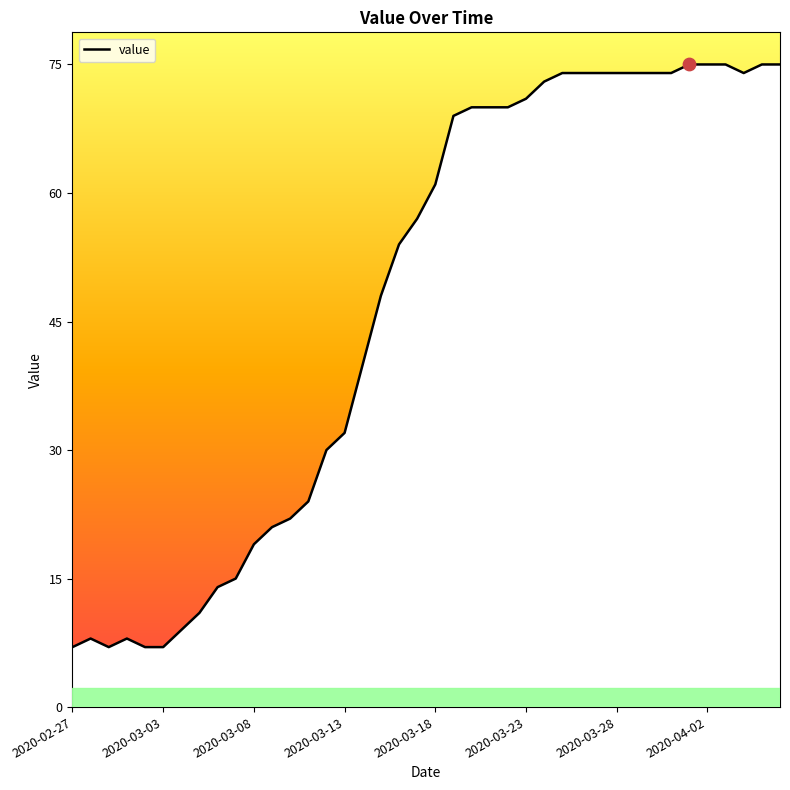

What is the minimum value shown in the chart?

7